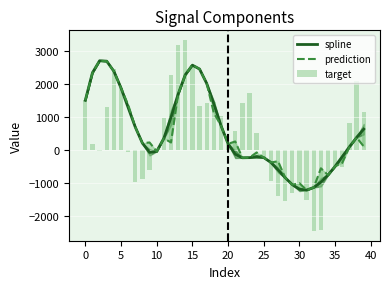

What are all the series names shown in the legend?

spline, prediction, target